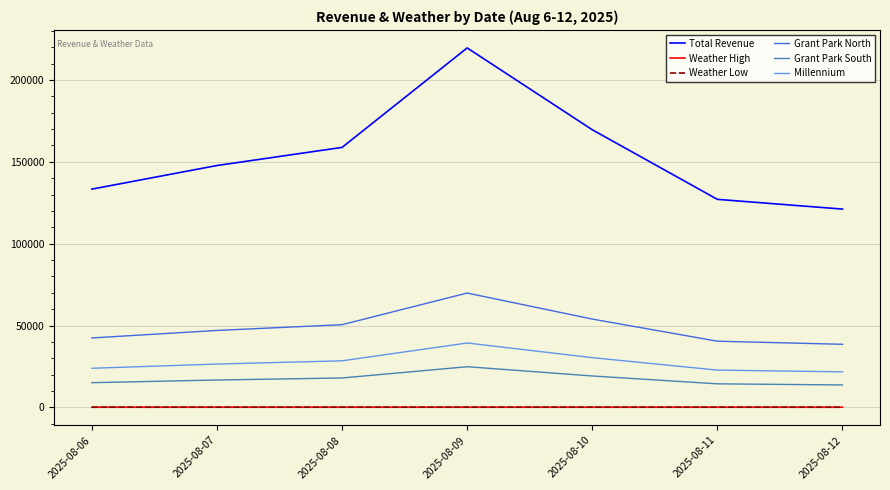

At which category is the sum across all series the highest?

2025-08-09